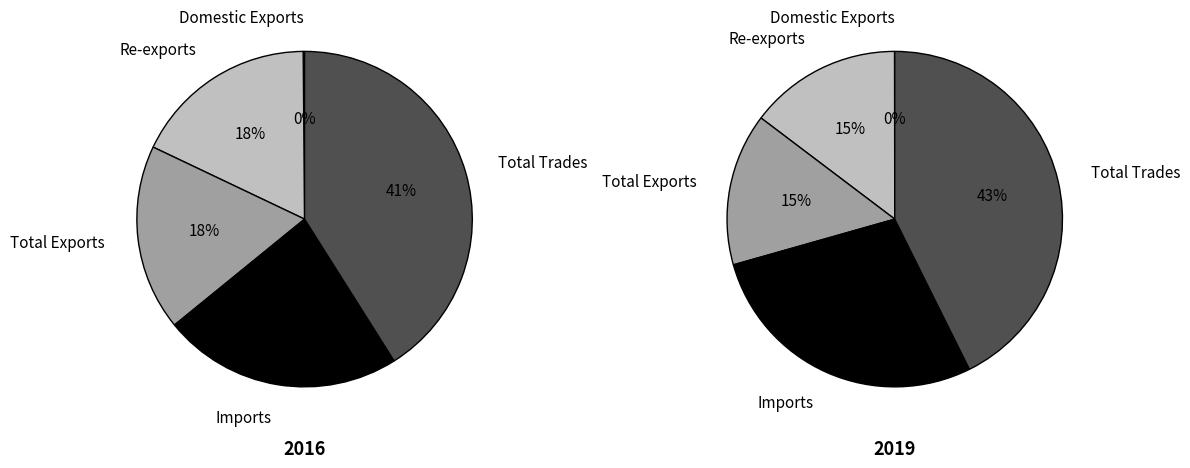

Between Imports and Domestic Exports, which is larger?

Imports